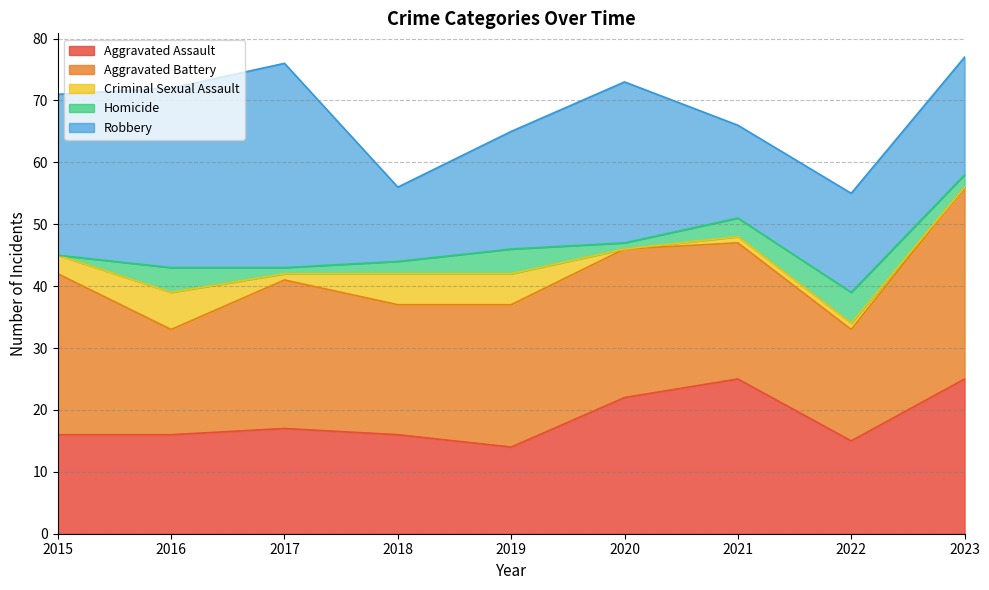

Reading right to left, list all the values displayed in this chart.

Aggravated Assault: 2023=25	2022=15	2021=25	2020=22	2019=14	2018=16	2017=17	2016=16	2015=16
Aggravated Battery: 2023=31	2022=18	2021=22	2020=24	2019=23	2018=21	2017=24	2016=17	2015=26
Criminal Sexual Assault: 2023=0	2022=1	2021=1	2020=0	2019=5	2018=5	2017=1	2016=6	2015=3
Homicide: 2023=2	2022=5	2021=3	2020=1	2019=4	2018=2	2017=1	2016=4	2015=0
Robbery: 2023=19	2022=16	2021=15	2020=26	2019=19	2018=12	2017=33	2016=29	2015=26